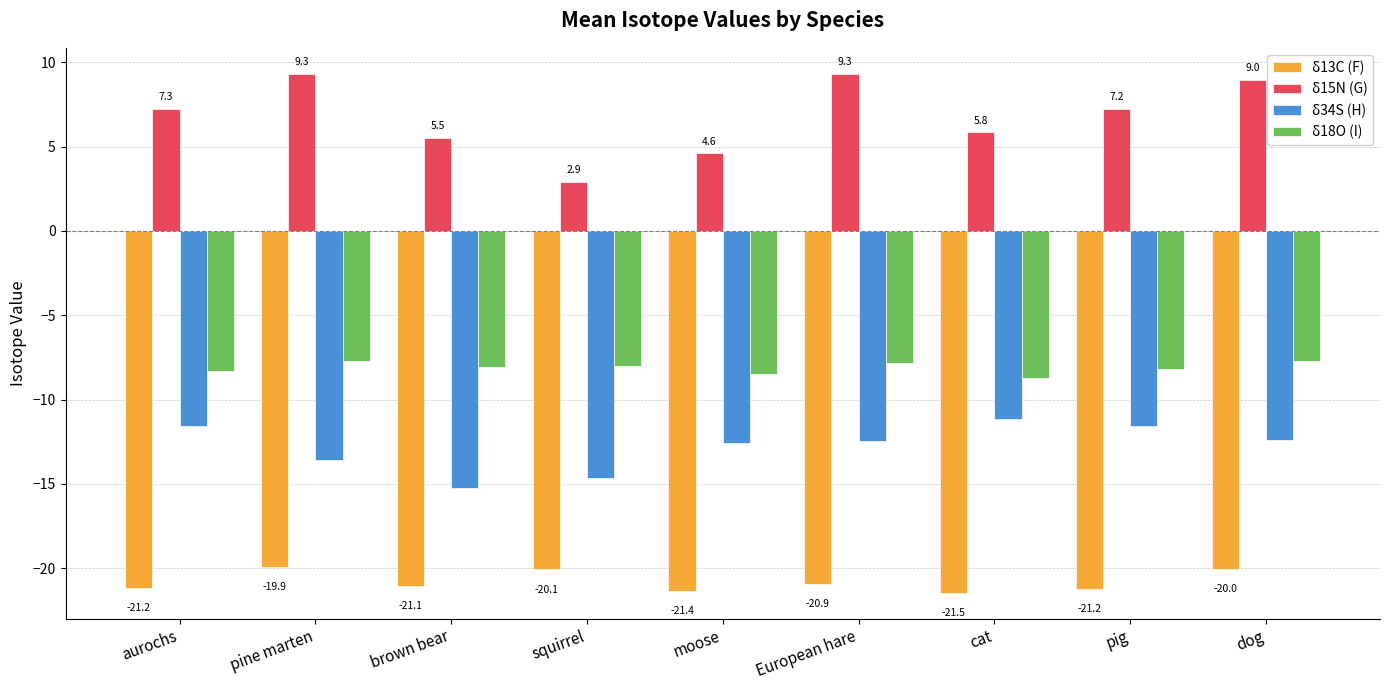

Which category has the lowest value in the δ13C (F) series?

cat